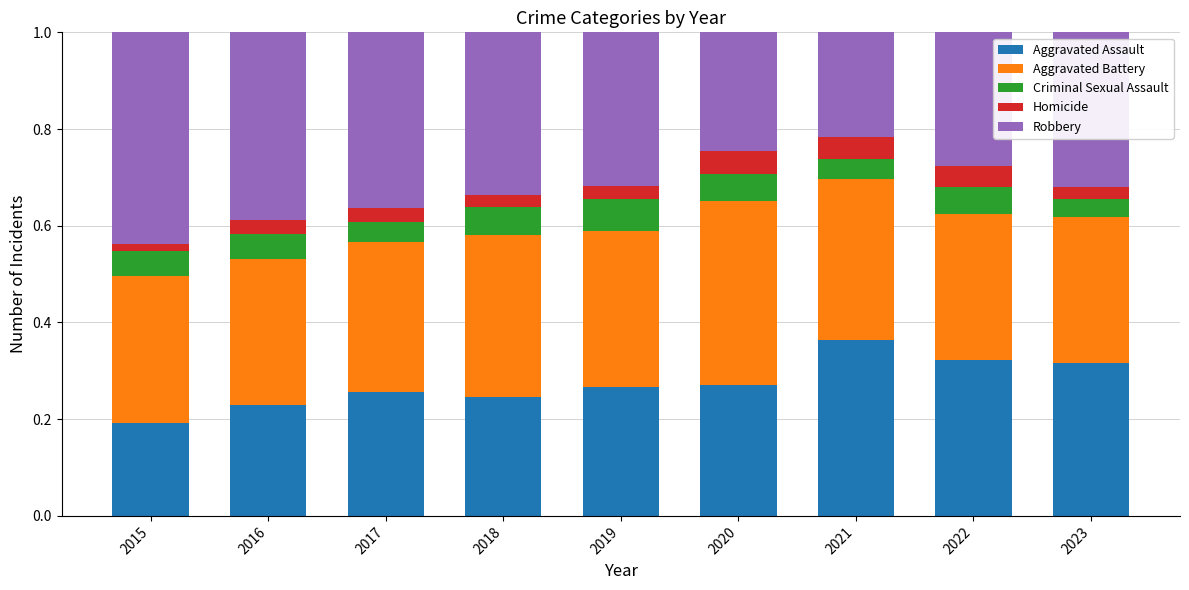

What is the total value across all series at 2018?

1.0